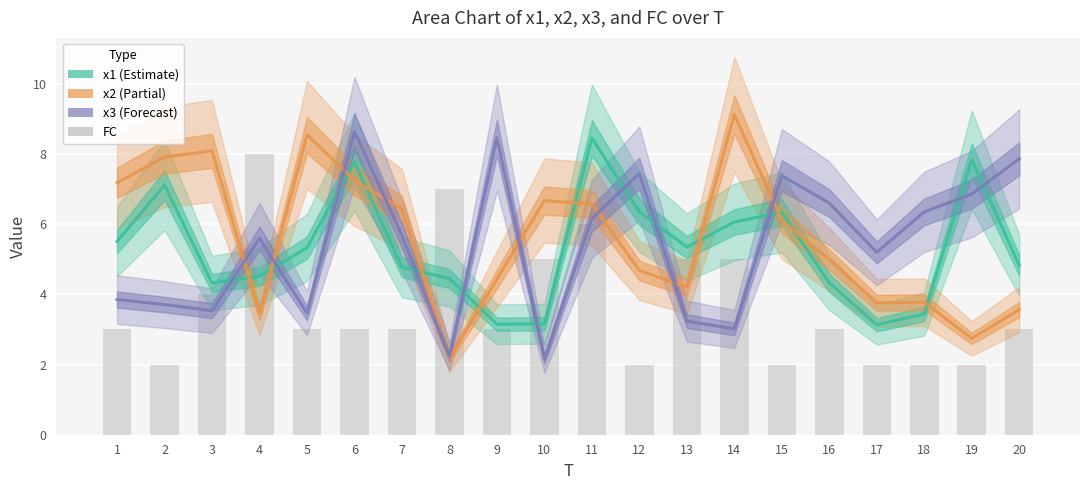

What is the difference between the maximum and minimum values in the FC series?

6.0